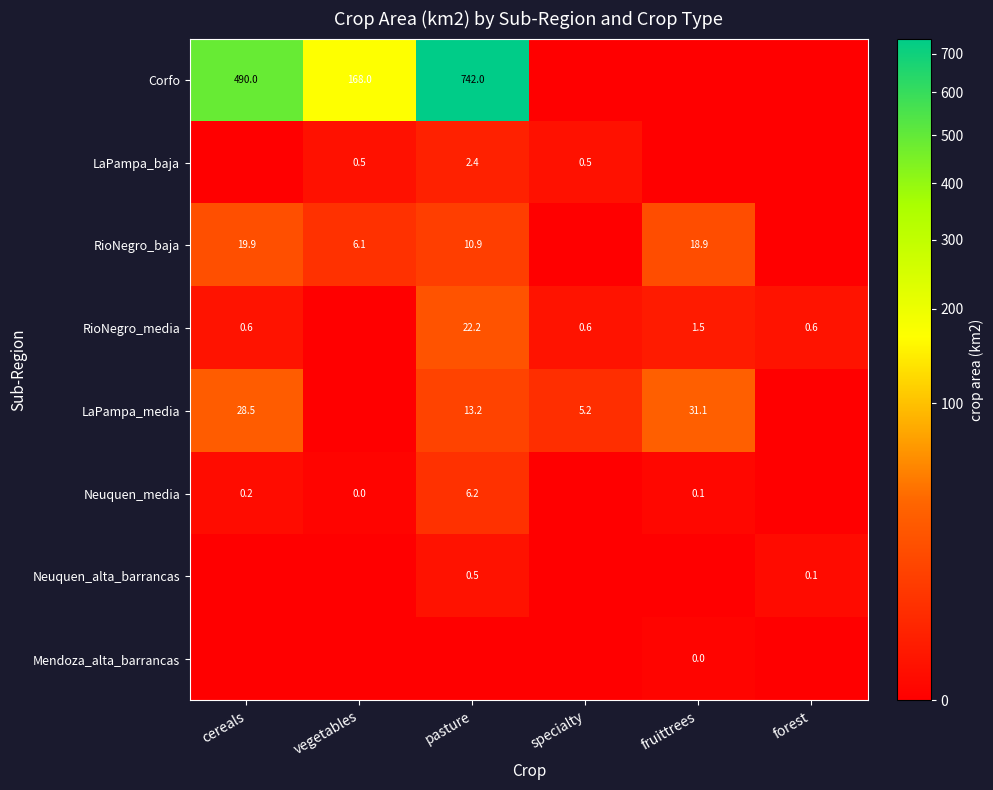

Between pasture and vegetables, which is larger?

pasture